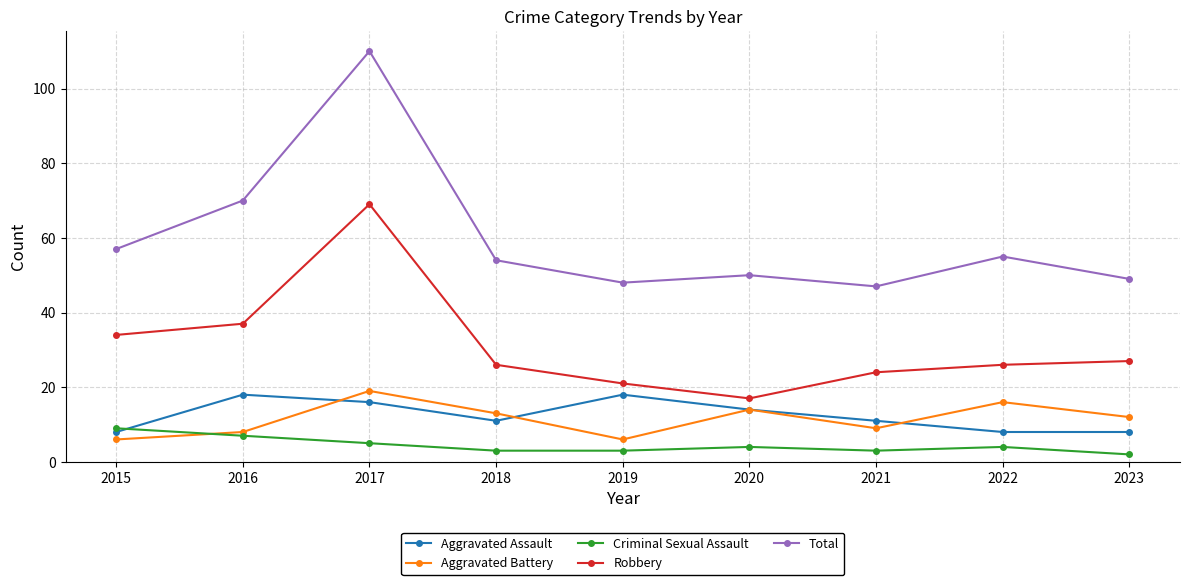

Reading right to left, list all the values displayed in this chart.

Aggravated Assault: 2023=8	2022=8	2021=11	2020=14	2019=18	2018=11	2017=16	2016=18	2015=8
Aggravated Battery: 2023=12	2022=16	2021=9	2020=14	2019=6	2018=13	2017=19	2016=8	2015=6
Criminal Sexual Assault: 2023=2	2022=4	2021=3	2020=4	2019=3	2018=3	2017=5	2016=7	2015=9
Robbery: 2023=27	2022=26	2021=24	2020=17	2019=21	2018=26	2017=69	2016=37	2015=34
Total: 2023=49	2022=55	2021=47	2020=50	2019=48	2018=54	2017=110	2016=70	2015=57